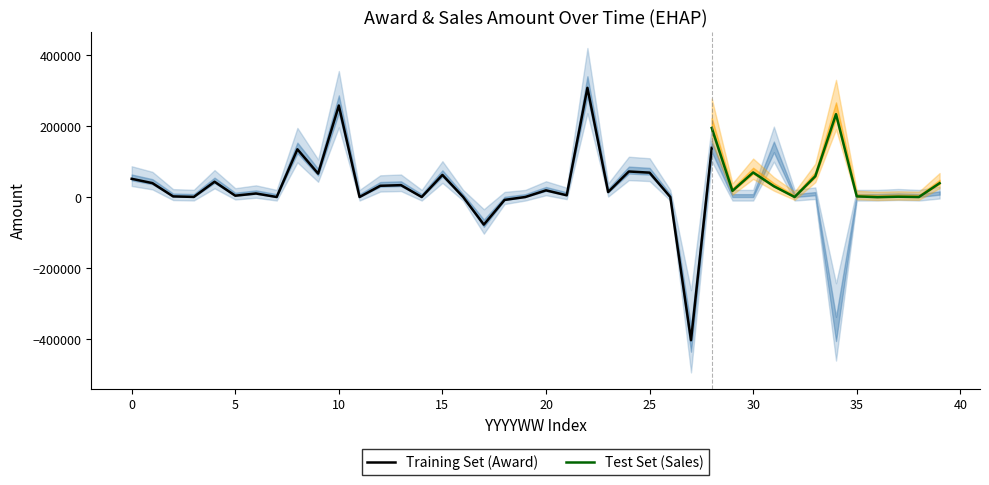

What is the difference between the AWARD_AMT values at 201429 and 201420?

389280.0